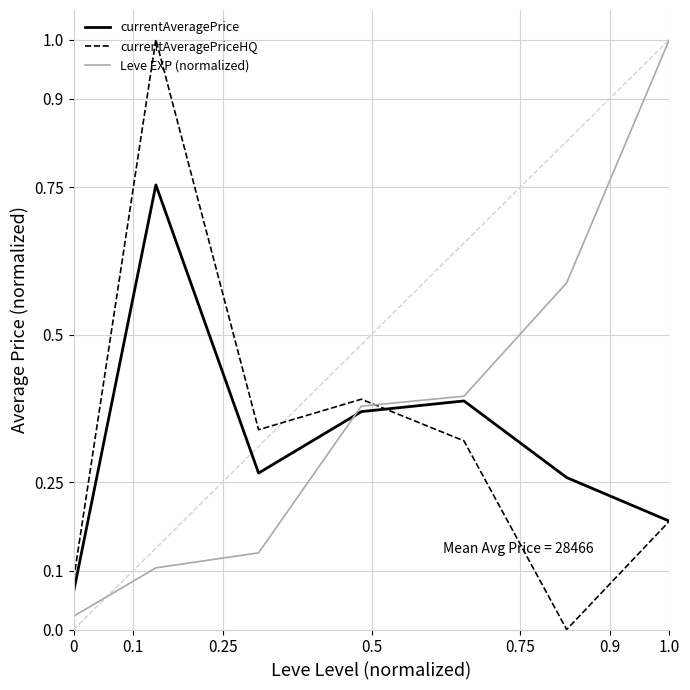

What is the highest value of the currentAveragePriceHQ series?

1.0